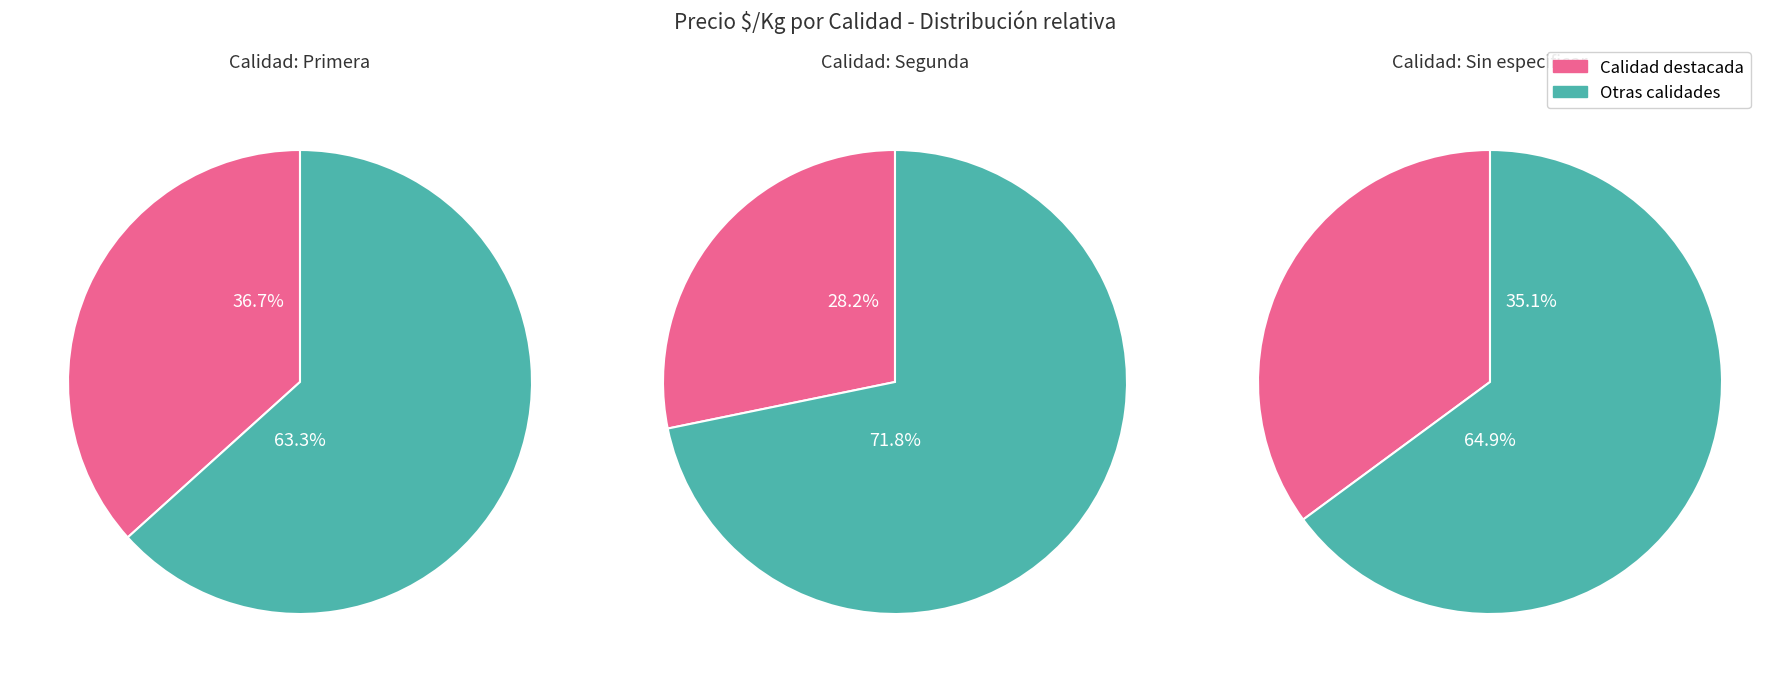

The Primera slice represents 37% of the pie. True or false?

True